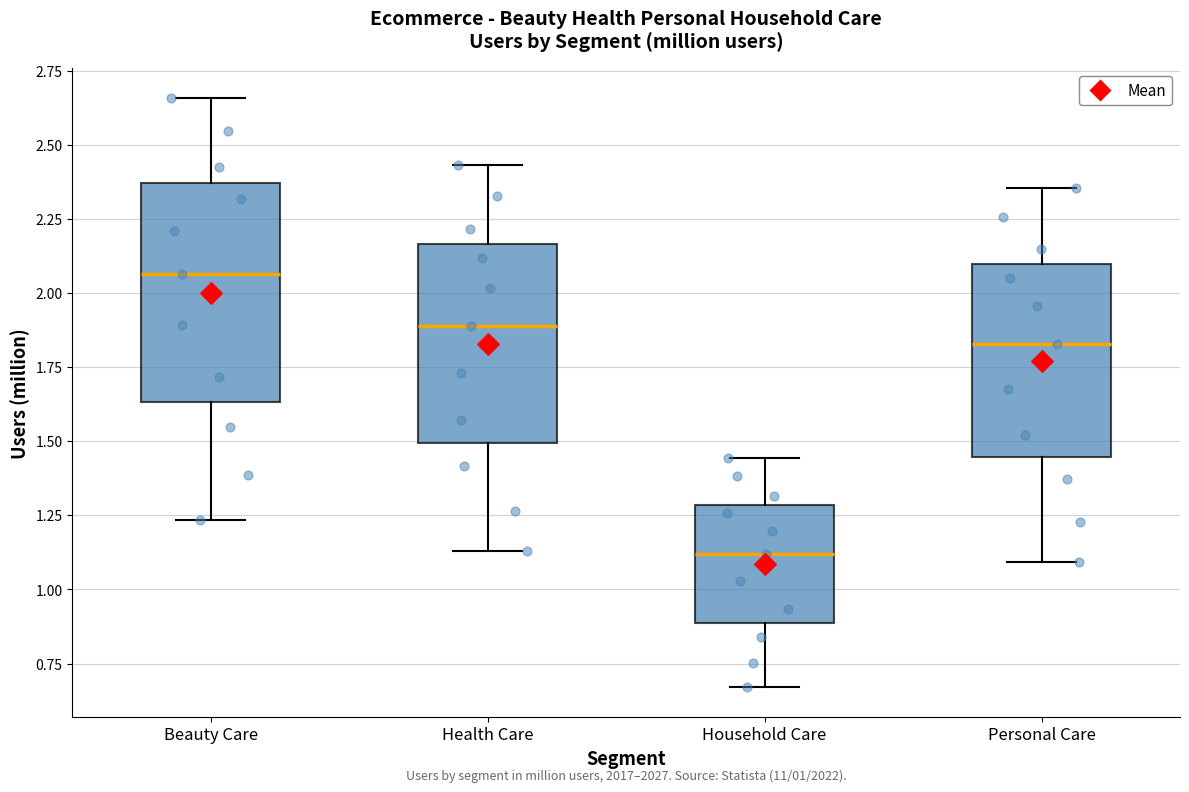

Which box is the tallest, from its lower edge to its upper edge?

Beauty Care